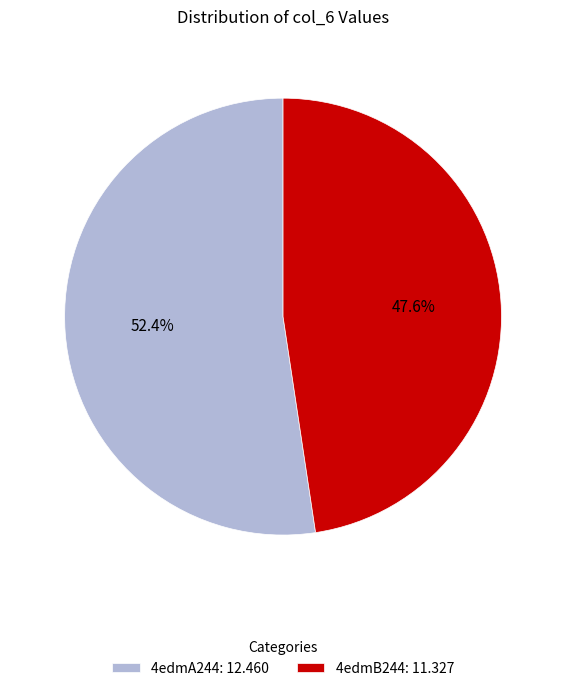

Is the sum of 4edmA244 and 4edmB244 greater than half?

Yes